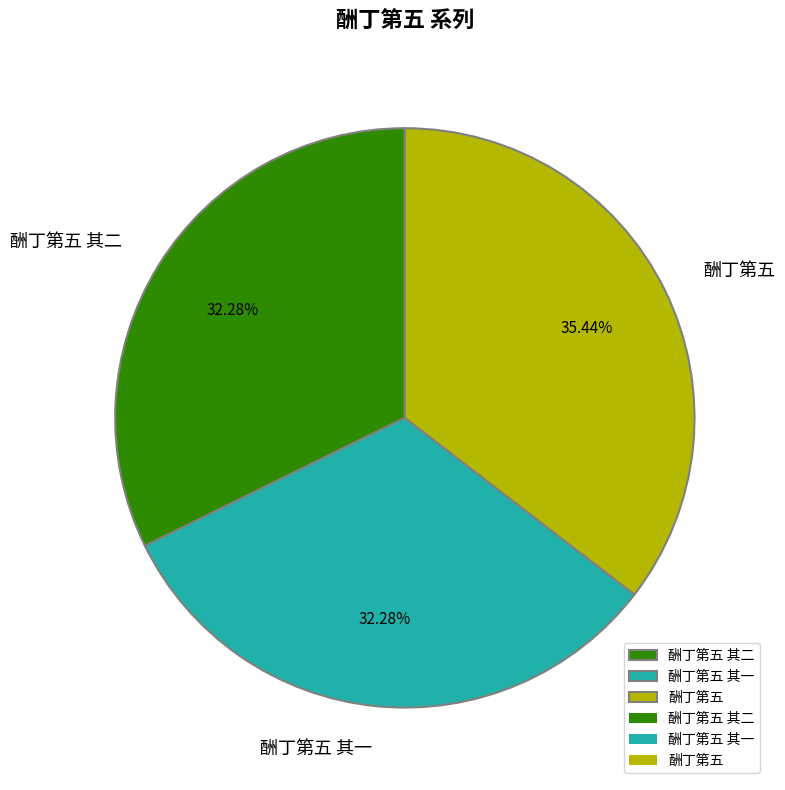

The 酬丁第五 其一 slice represents 32% of the pie. True or false?

True